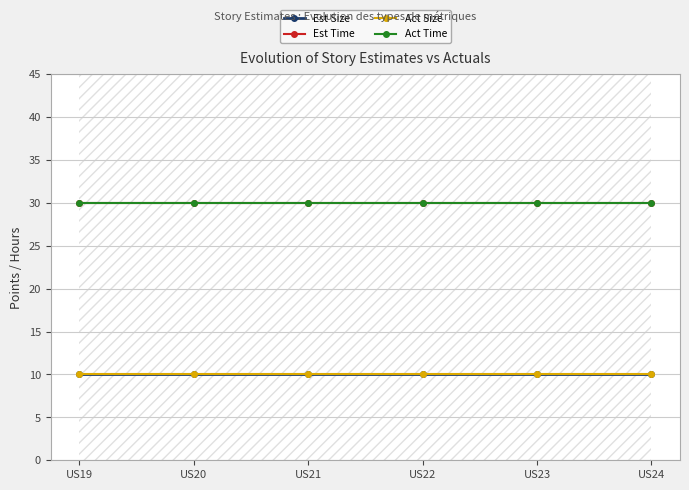

True or false: Act Size and Act Time intersect in this chart.

False